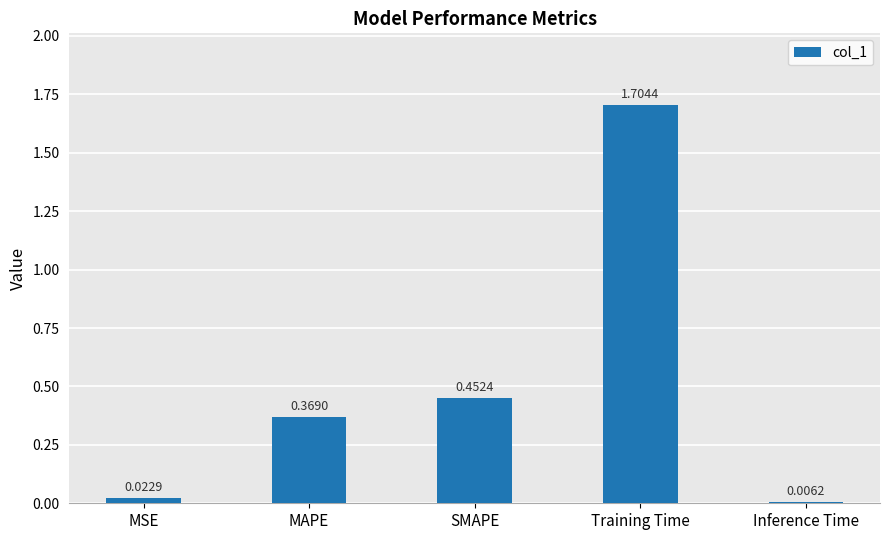

How many distinct data groups are displayed?

1